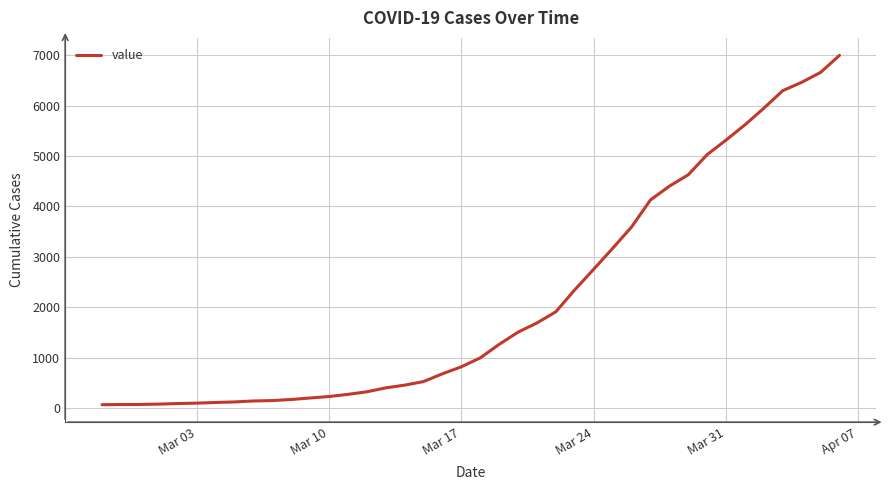

What is the difference between the maximum and minimum values?

6931